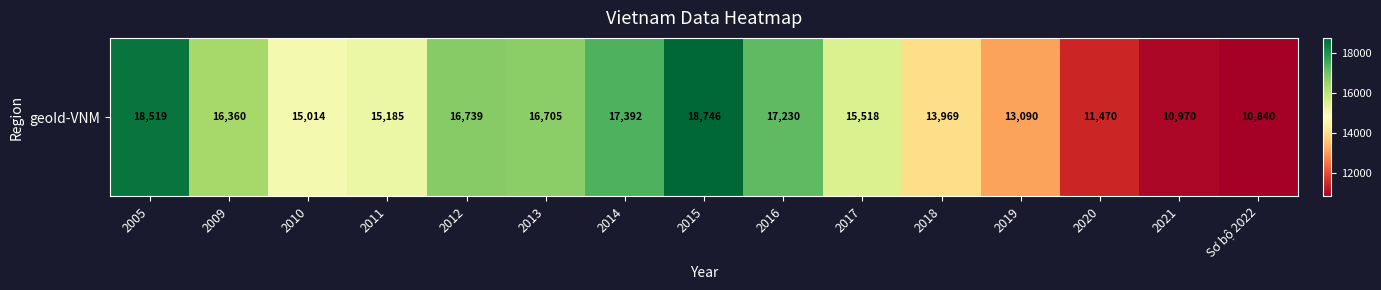

What is the sum of all values?

227747